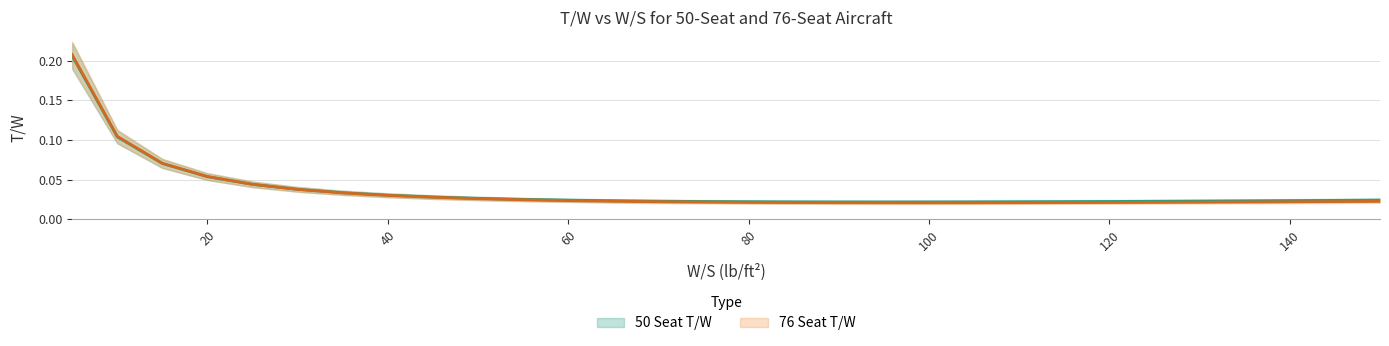

Reading left to right, what are all the values shown in this chart?

50 Seat T/W: 0.2	0.1	0.1	0.1	0.0	0.0	0.0	0.0	0.0	0.0	0.0	0.0	0.0	0.0	0.0	0.0	0.0	0.0	0.0	0.0	0.0	0.0	0.0	0.0	0.0	0.0	0.0	0.0	0.0	0.0
76 Seat T/W: 0.2	0.1	0.1	0.1	0.0	0.0	0.0	0.0	0.0	0.0	0.0	0.0	0.0	0.0	0.0	0.0	0.0	0.0	0.0	0.0	0.0	0.0	0.0	0.0	0.0	0.0	0.0	0.0	0.0	0.0